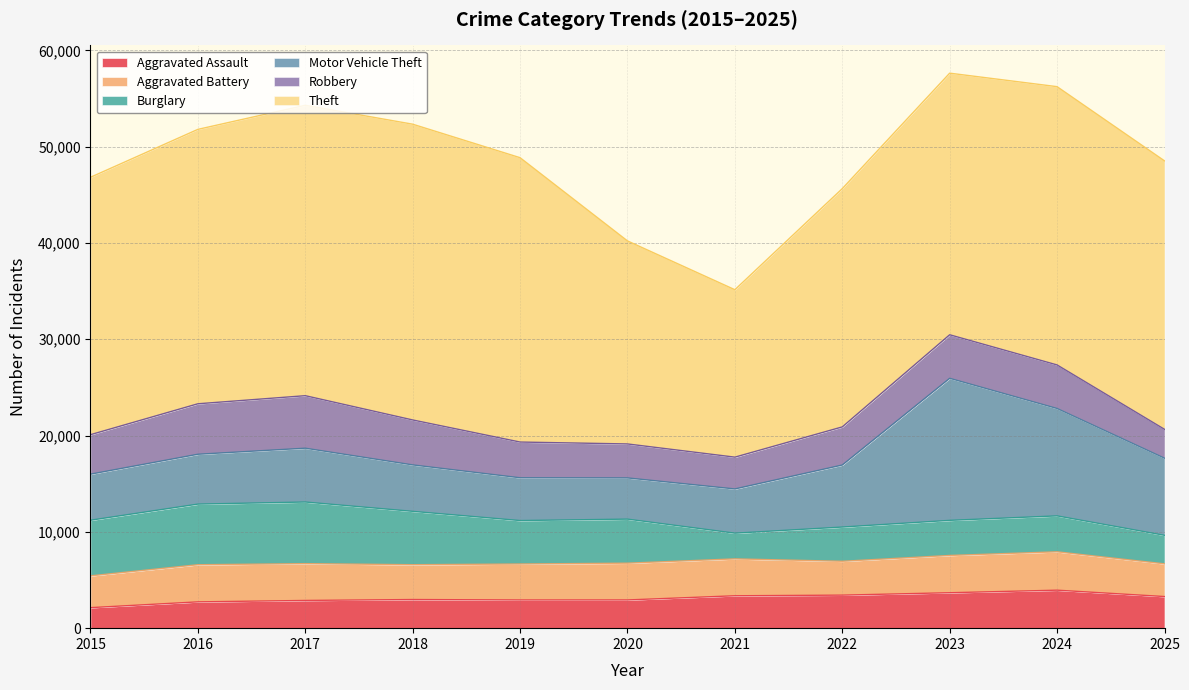

What are all the series names shown in the legend?

Aggravated Assault, Aggravated Battery, Burglary, Motor Vehicle Theft, Robbery, Theft